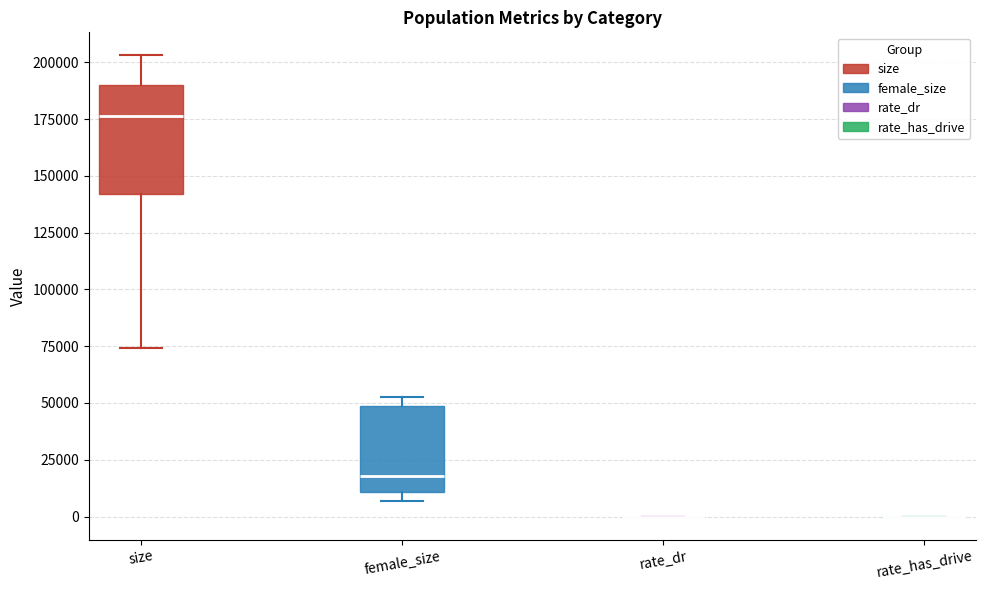

Reading left to right, transcribe this box plot: for each box, give where its median line is, the range the box spans, and where its two whiskers end, as read against the y-axis. The values are not printed on the chart, so give them approximately, as read against the axis.

size: median 175000, box 140000 to 190000, whiskers 75000 to 205000
female_size: median 20000, box 10000 to 50000, whiskers 5000 to 55000
rate_dr: box collapsed to a line at 0, whiskers 0 to 0
rate_has_drive: box collapsed to a line at 0, whiskers 0 to 0